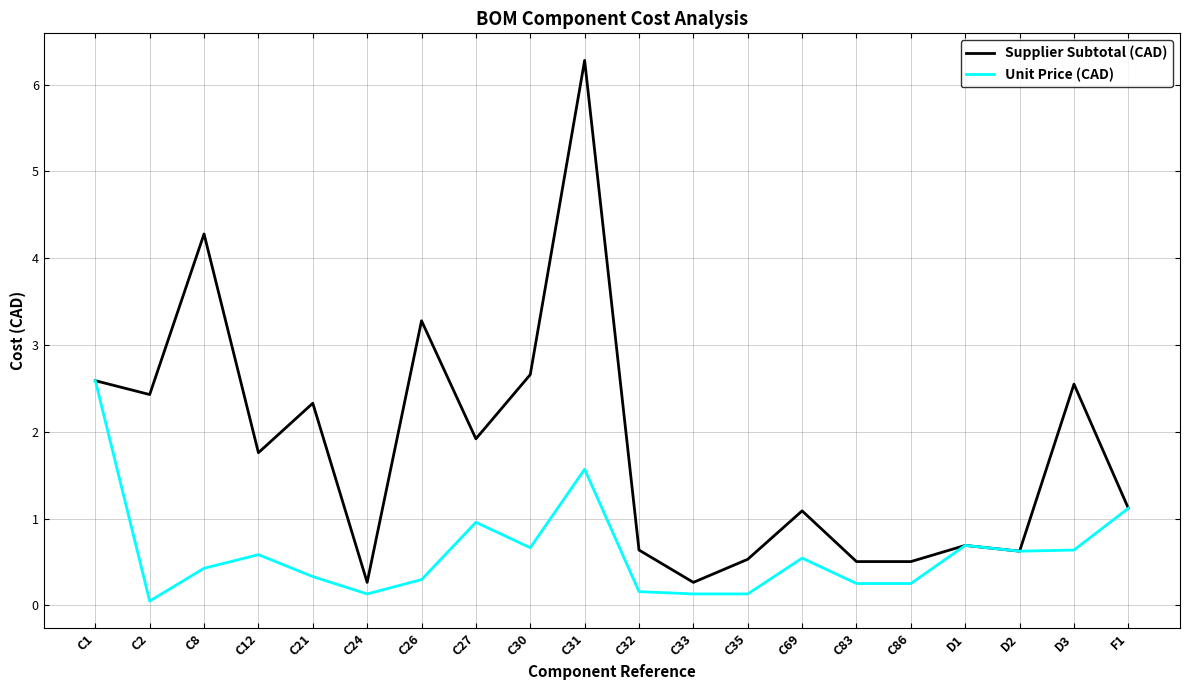

At how many categories does at least one series exceed 5?

1